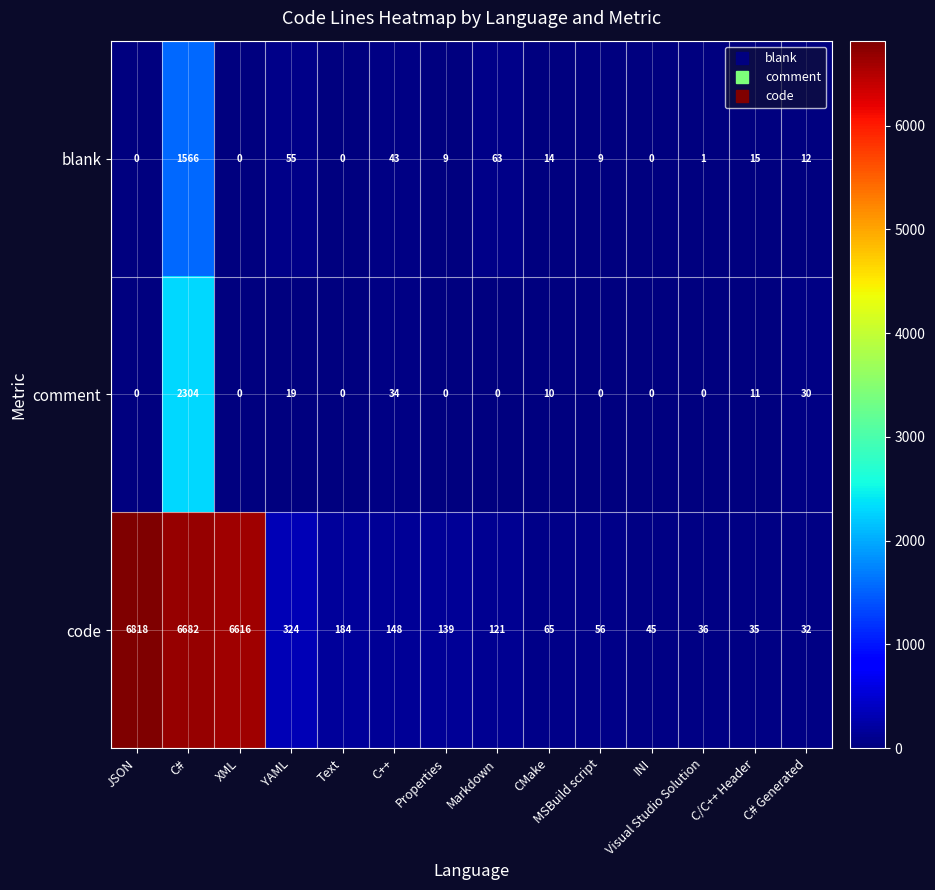

Which category has the highest value in the comment series?

C#